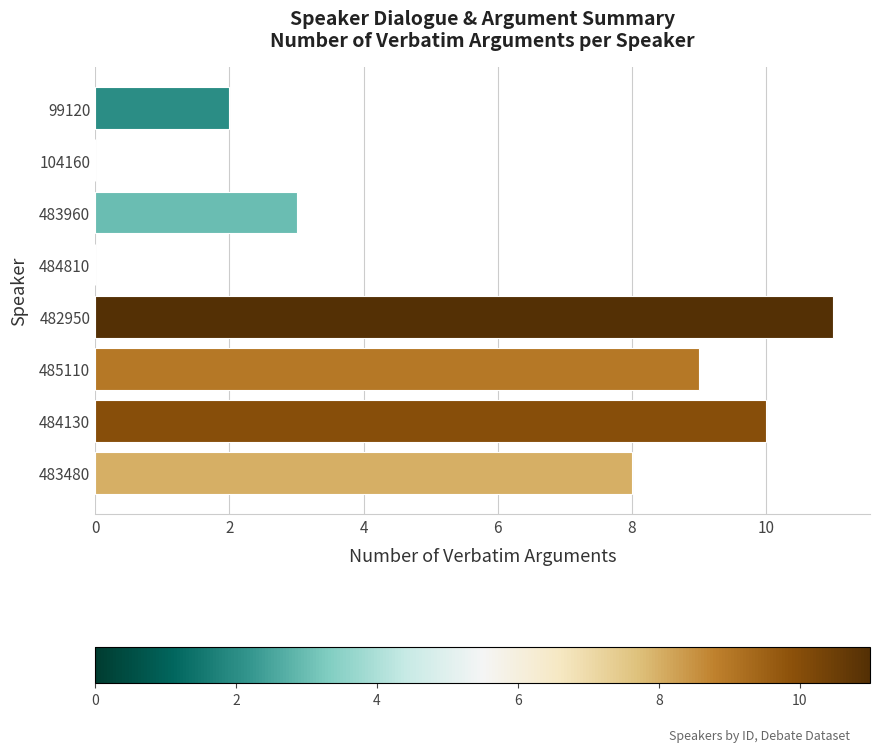

Which category has the highest value across all series?

482950